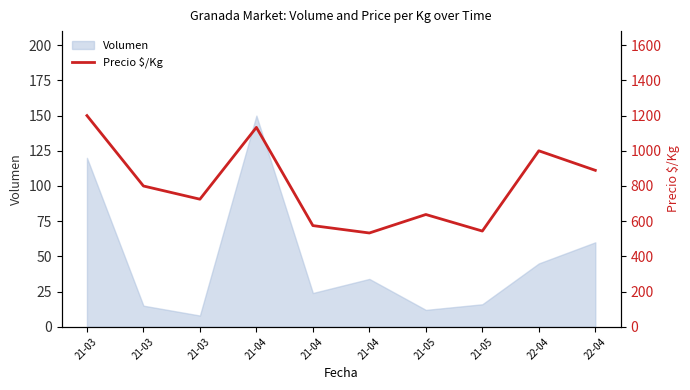

What is the difference between the maximum and minimum values?

667